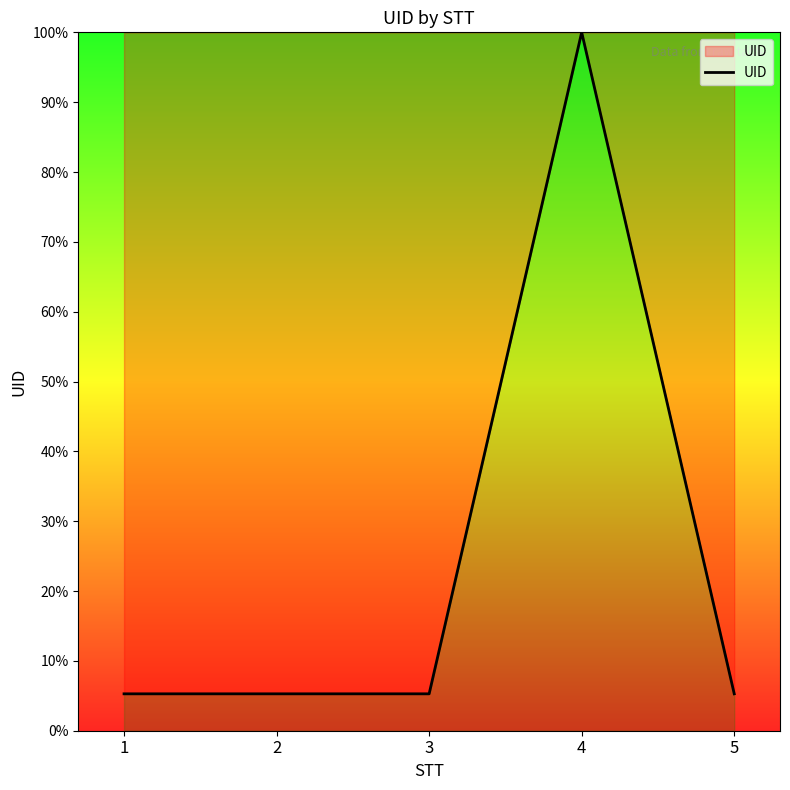

At which category does the chart reach its peak across all series?

4